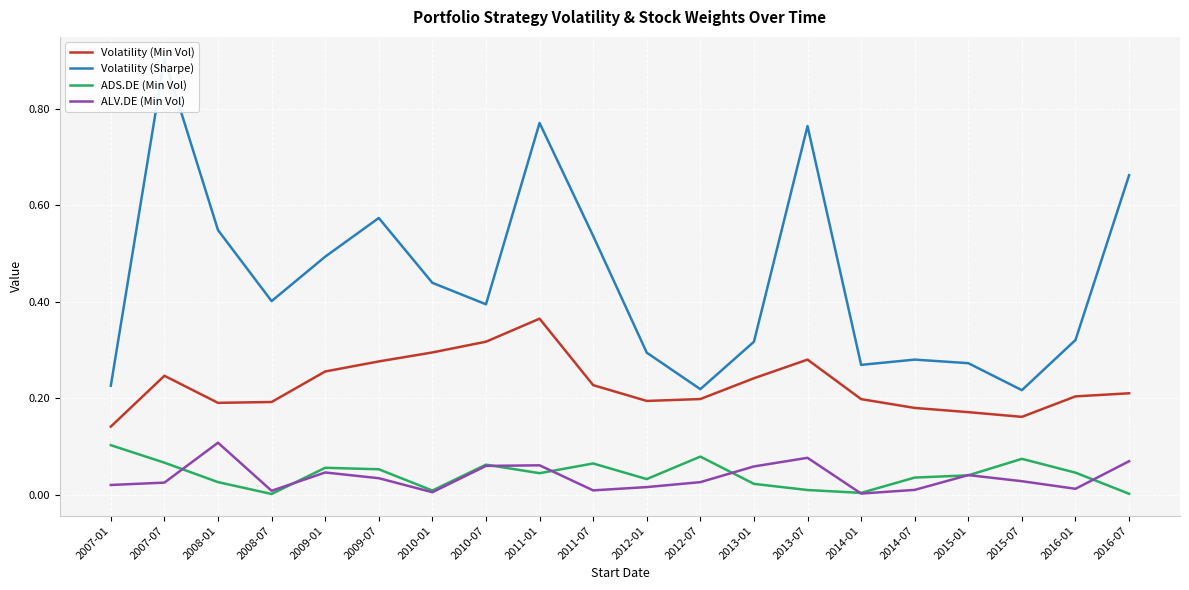

Between 2008-07 and 2010-01, which series saw the biggest shift?

Volatility (Min Vol)